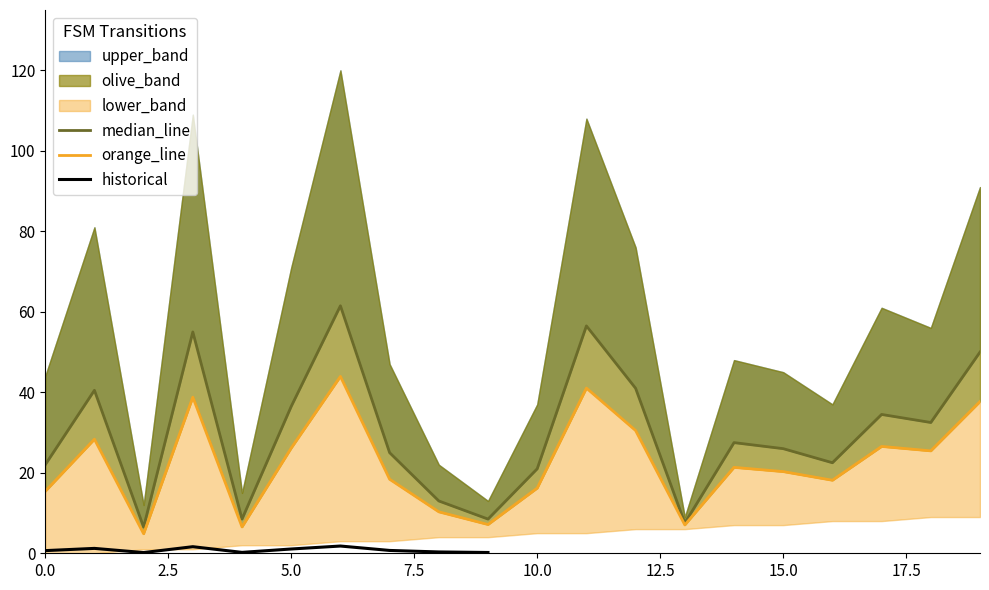

What is the value of the source_state point at the 10th from the left?

4